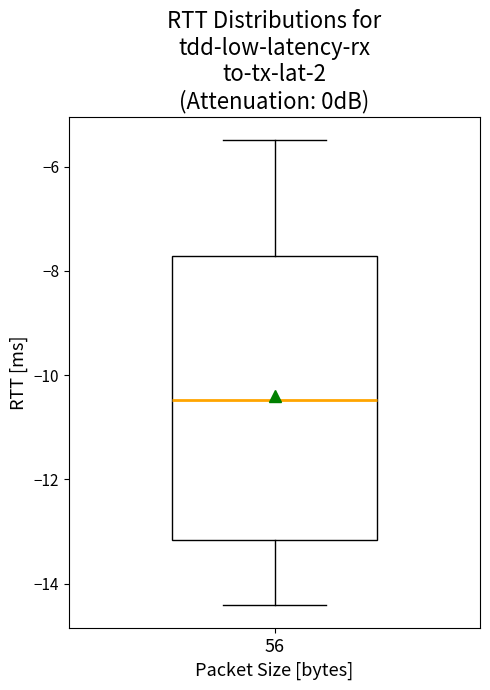

Read this box plot against the y-axis: the position of the median line, the range covered by the box, and the ends of both whiskers. The values are not printed on the chart, so give them approximately, as read against the axis.

median -10.4, box -13.2 to -7.8, whiskers -14.4 to -5.4